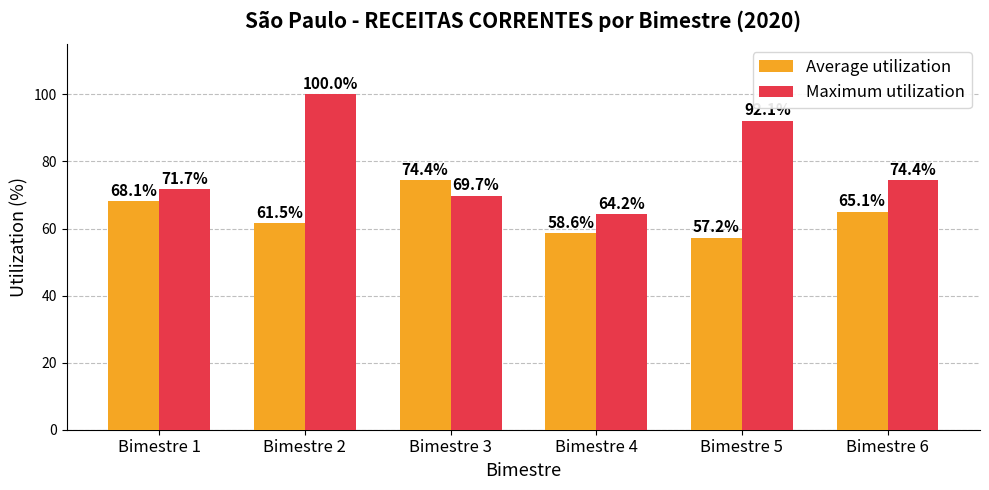

Which category has the lowest value in the Average utilization series?

Bimestre 5